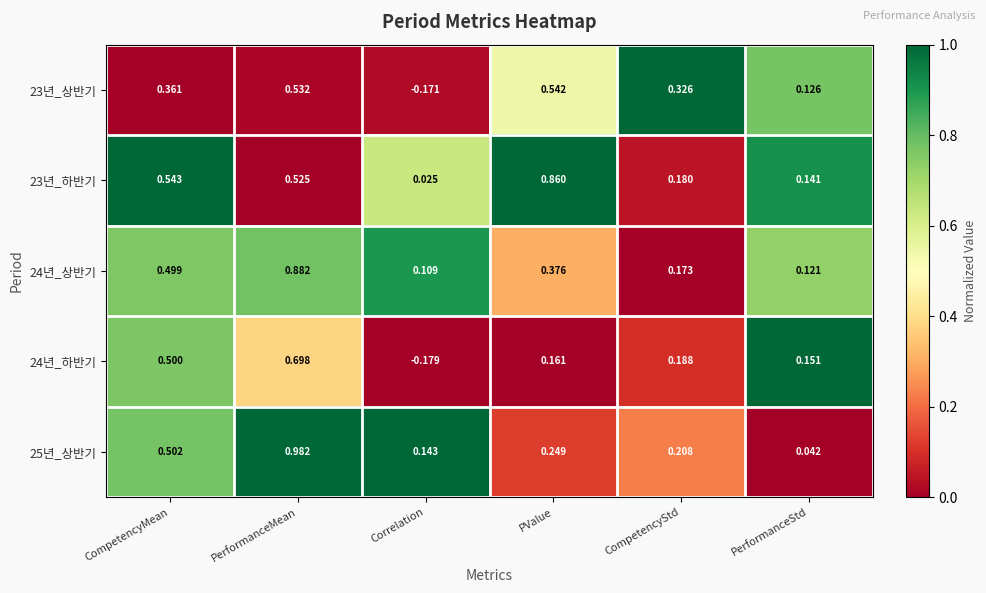

Which label corresponds to the largest value in the chart?

PerformanceMean